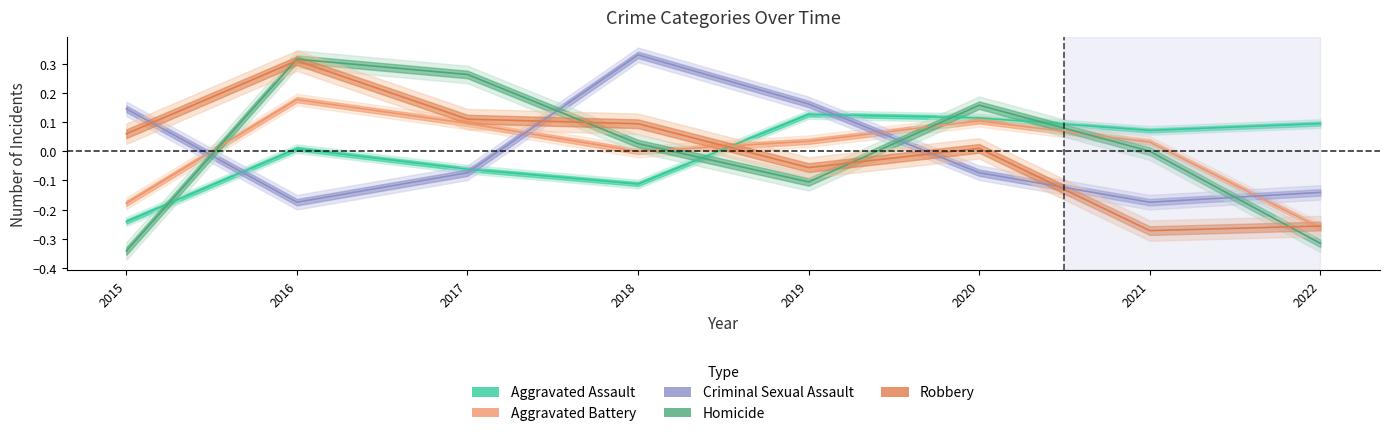

At which category is the sum across all series the highest?

2016